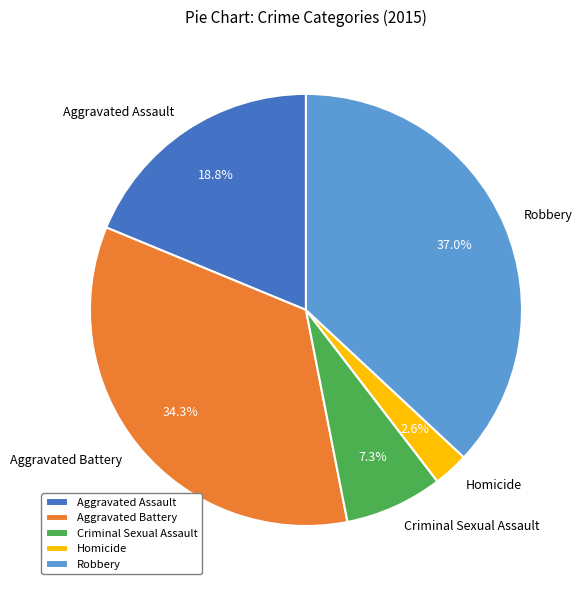

Approximately how many times larger is the value at Aggravated Assault compared to Robbery?

0.5